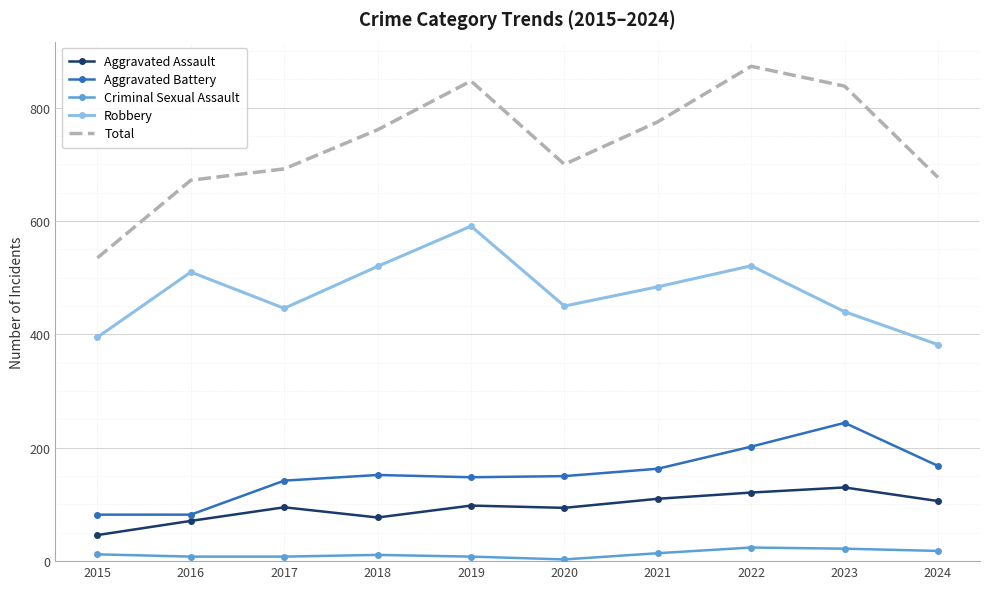

Which series changed the most between 2017 and 2022?

Total